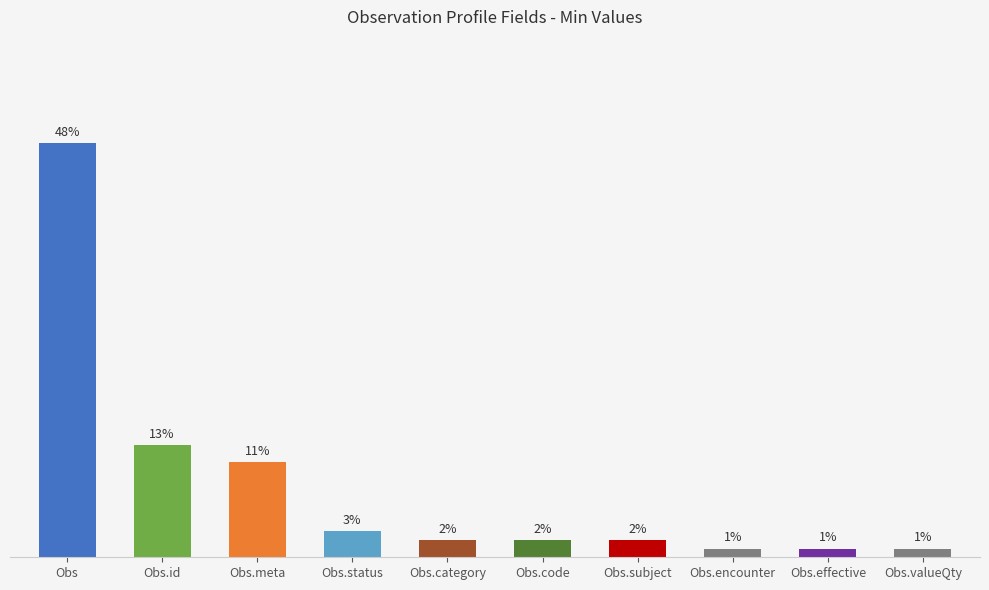

Where is the data nearest to the value 24?

Obs.id